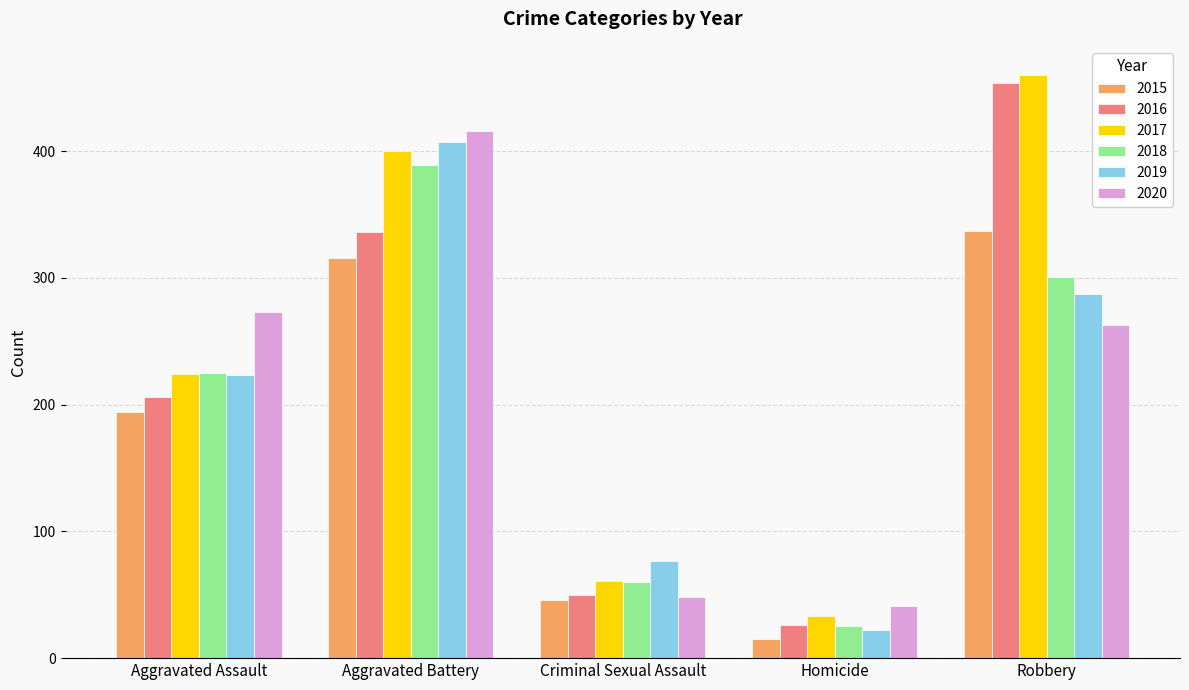

At which category is the sum across all series the highest?

Aggravated Battery